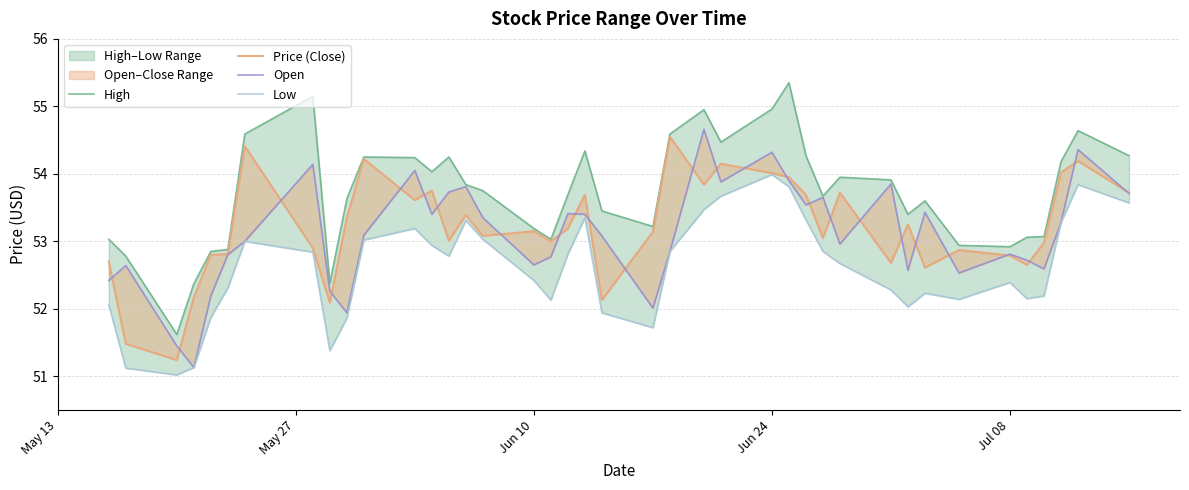

True or false: Price (Close) has a value of 53.1 at Jun 10.

True